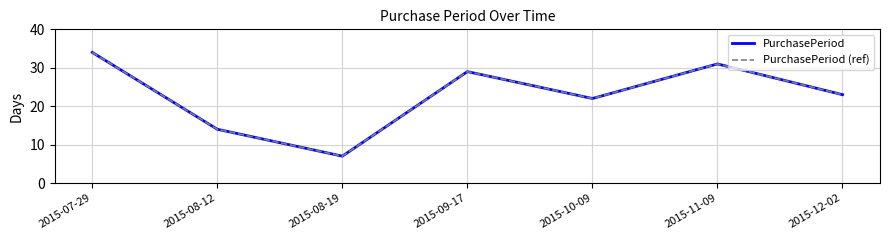

Where does the PurchasePeriod (ref) series first go above 23?

2015-07-29